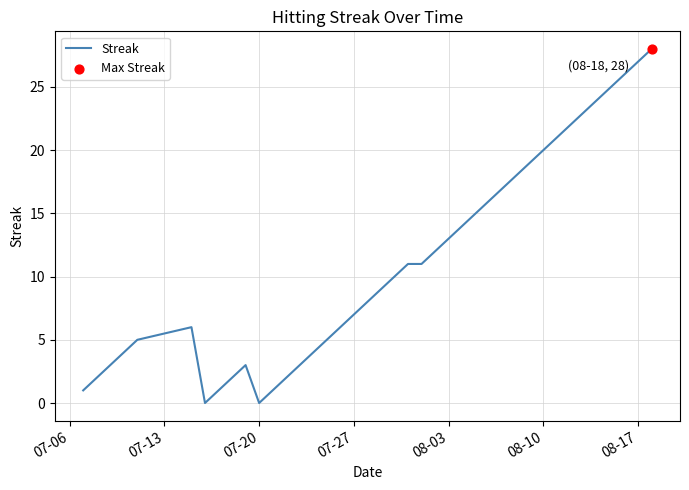

What is the greatest value displayed?

28